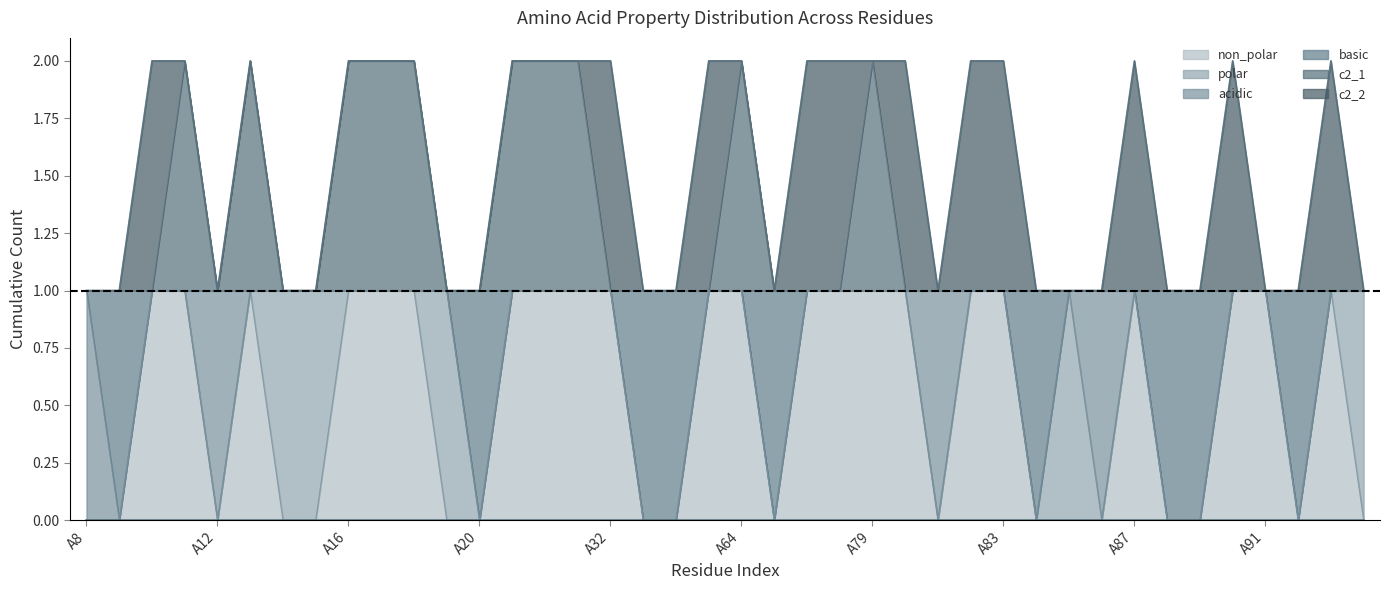

True or false: non_polar and c2_1 intersect in this chart.

False